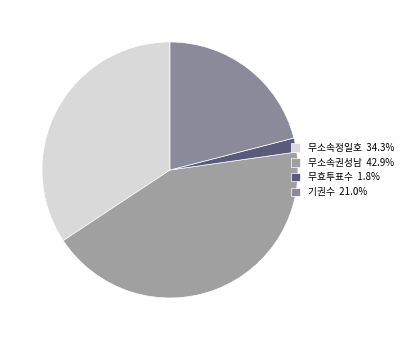

Count the number of slices in the pie.

4